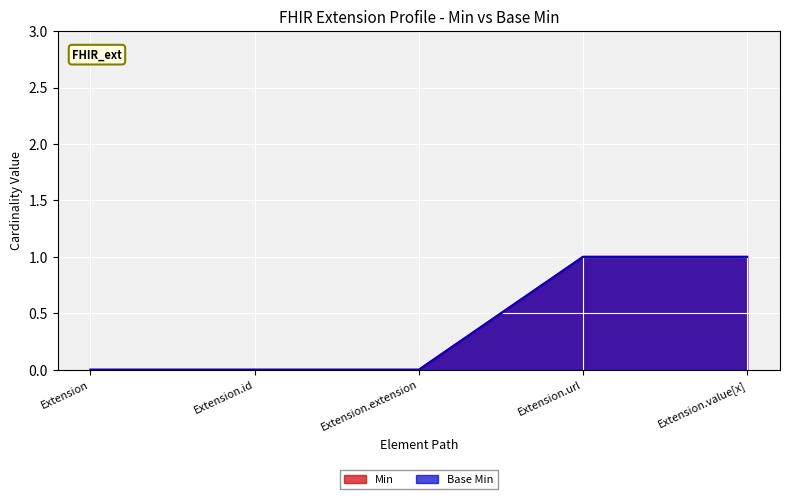

Between Extension.url and Extension.value[x], which is larger?

Extension.url